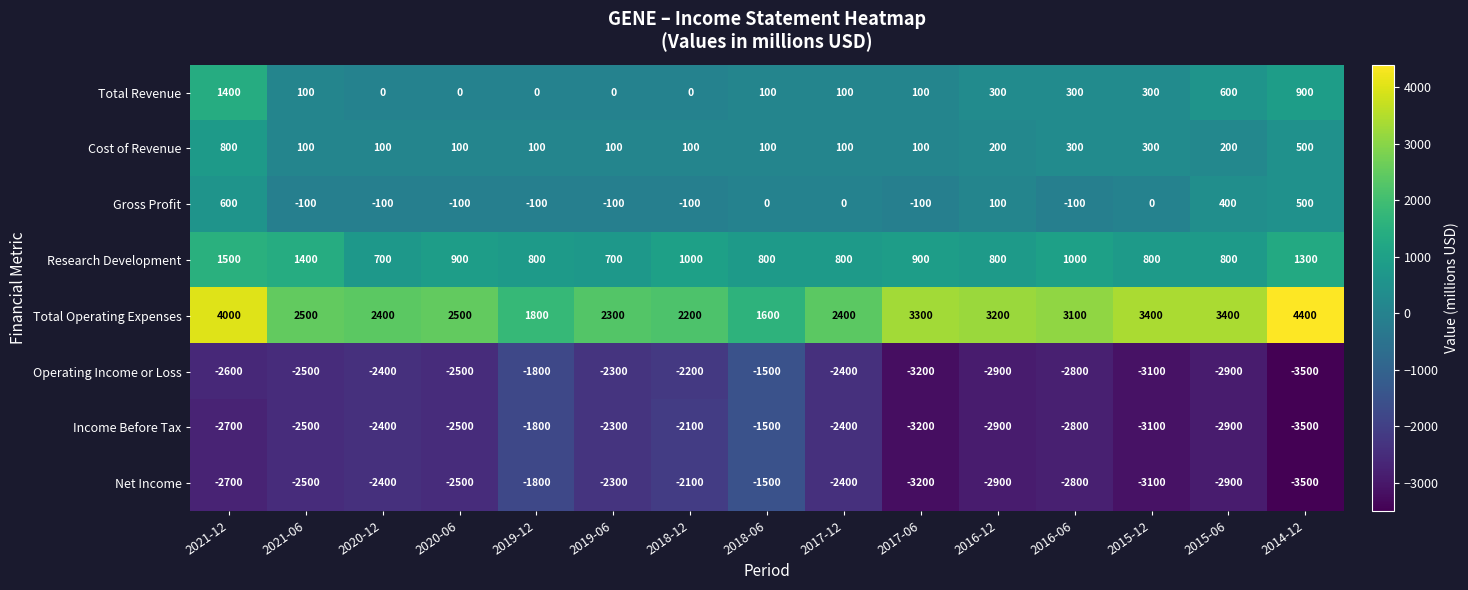

What is the sum of the Income Before Tax values at 2018-06 and 2016-06?

-4300